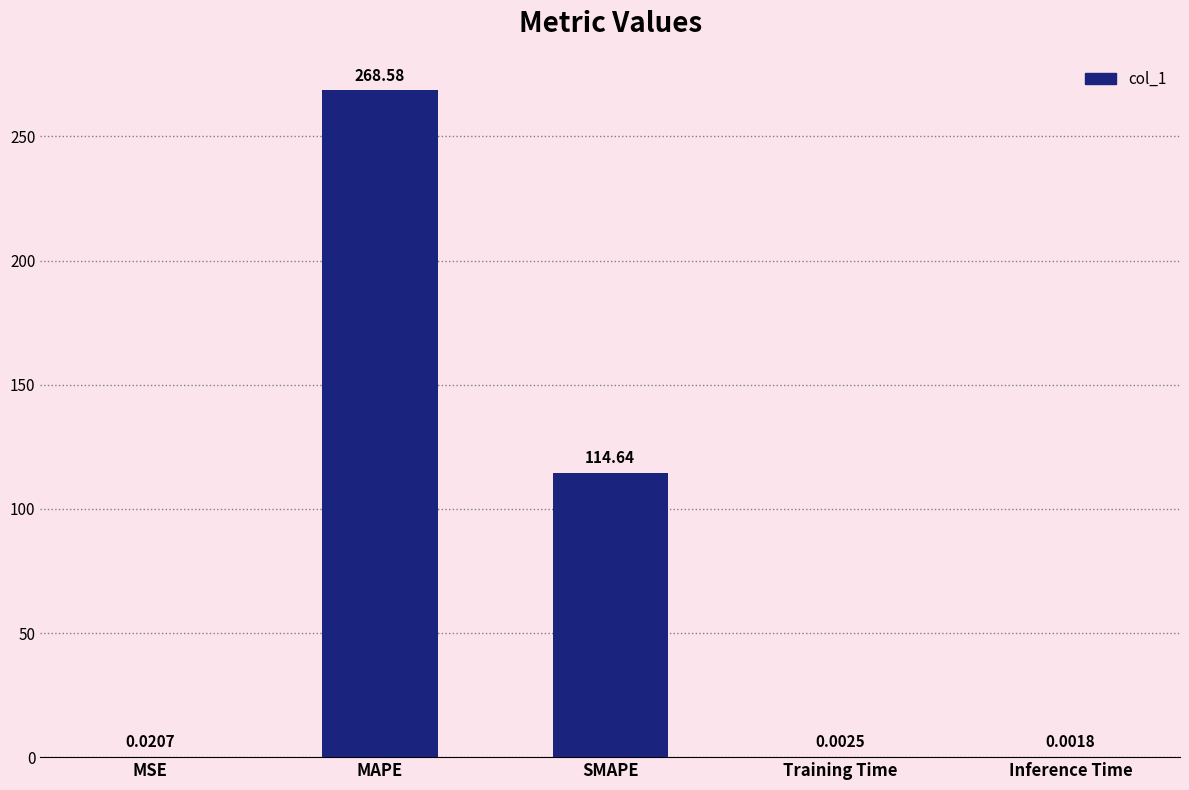

What is the sum of all values?

383.2